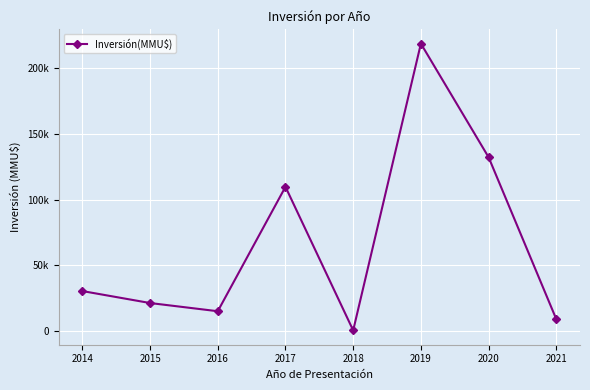

Is this an area chart (filled region under the line)?

No